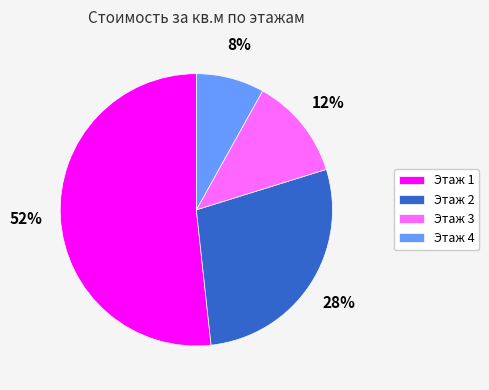

Between Этаж 3 and Этаж 1, which is larger?

Этаж 1